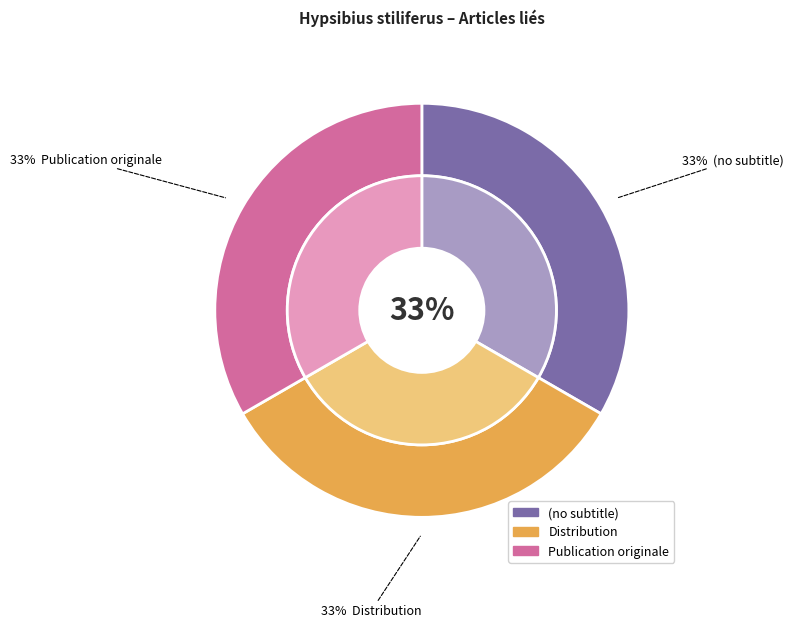

The (no subtitle) slice represents 14% of the pie. True or false?

False